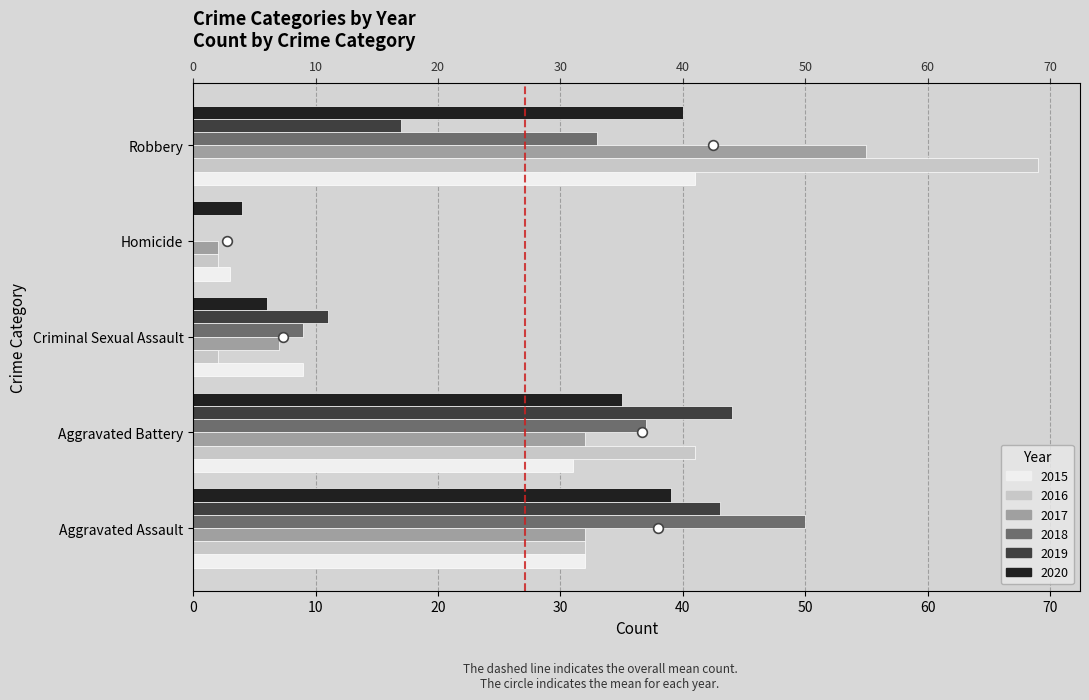

Between Aggravated Assault and Aggravated Battery, which is larger?

Aggravated Assault